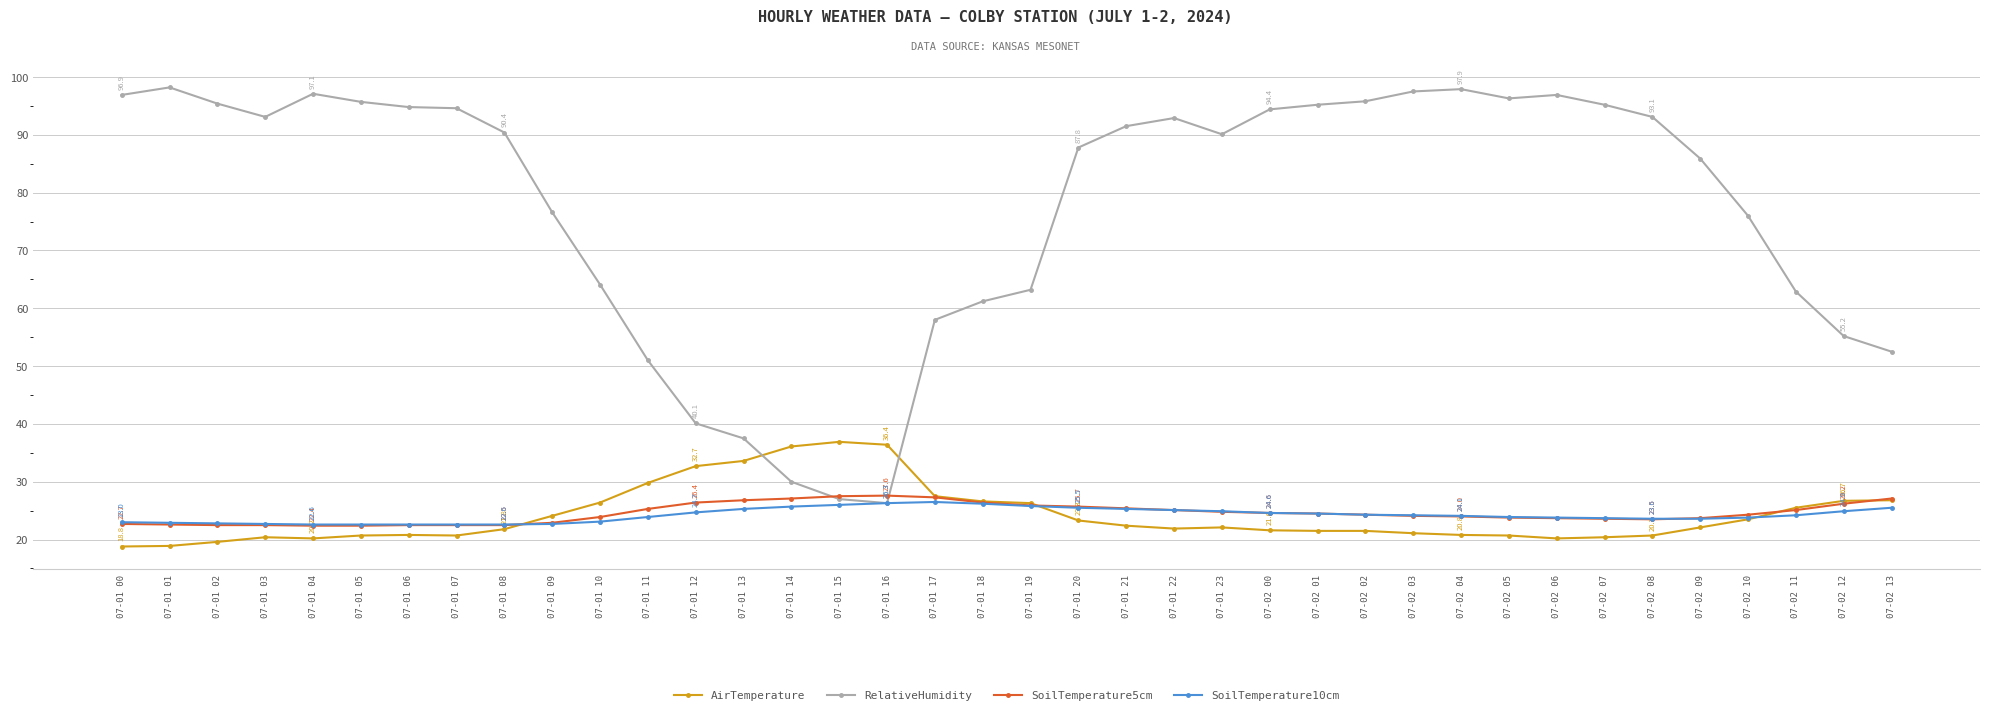

What is the maximum value shown in the chart?

98.2